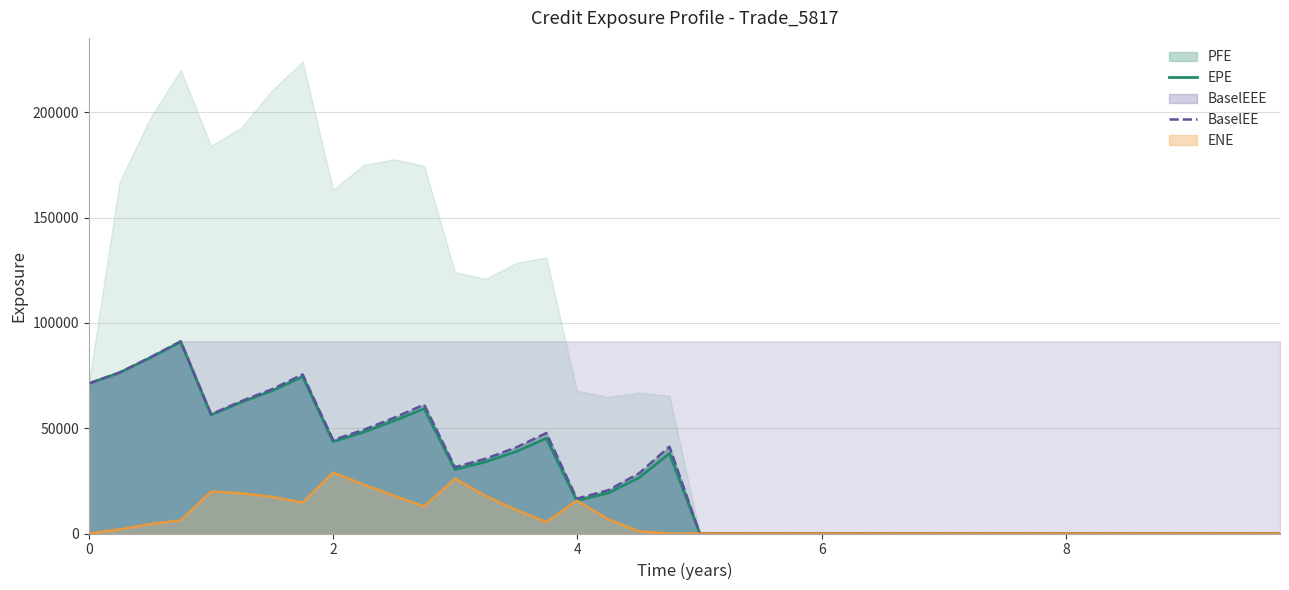

How many data points in BaselEE are less than 16553?

20